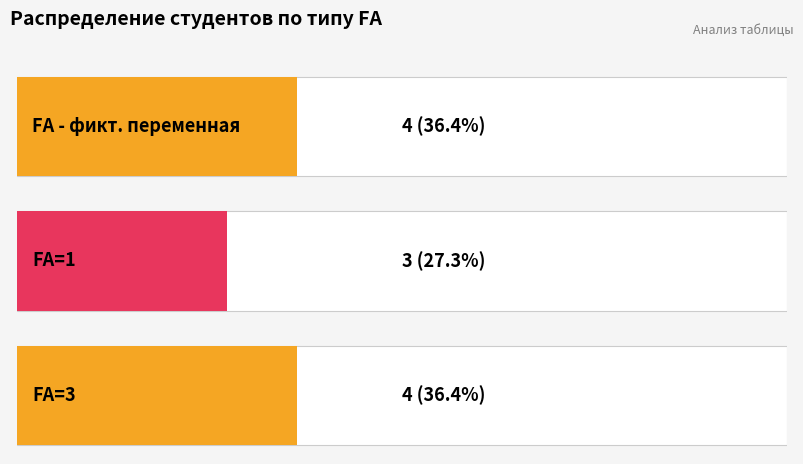

What is the value of the FA=3 bar at the 2nd from the left?

3